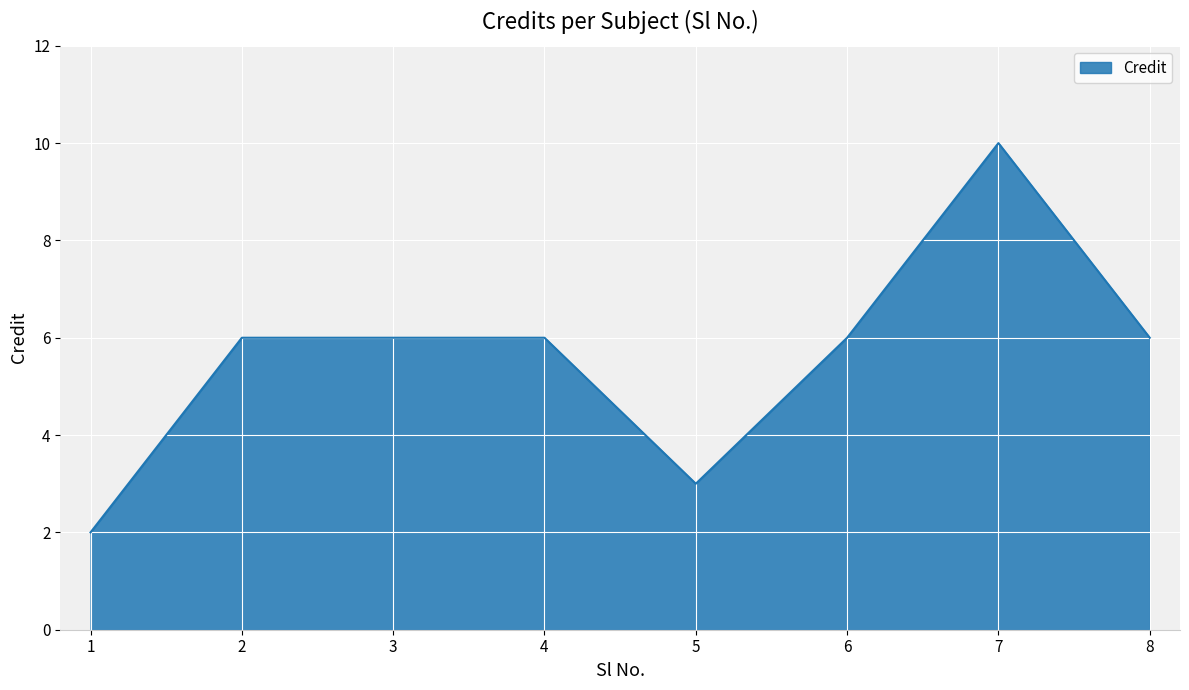

True or false: the data shows 4 at 8.

False